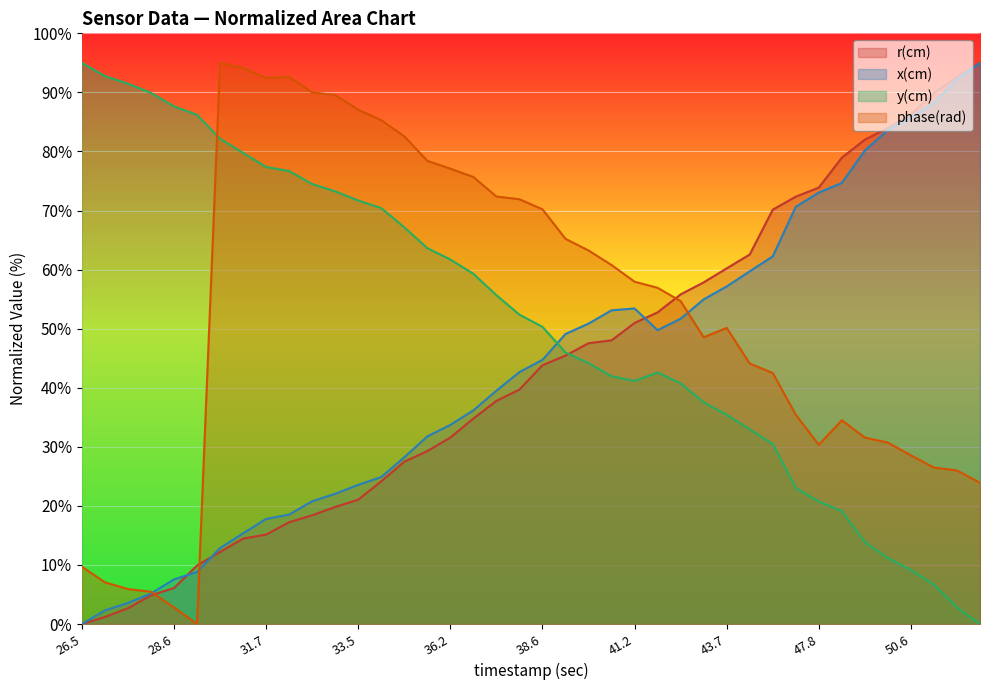

In x(cm), how many points are higher than both neighbors (excluding endpoints)?

1